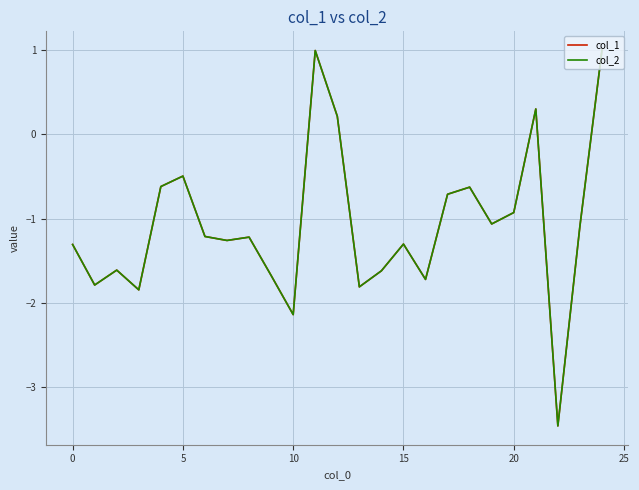

What is the greatest value displayed?

1.0